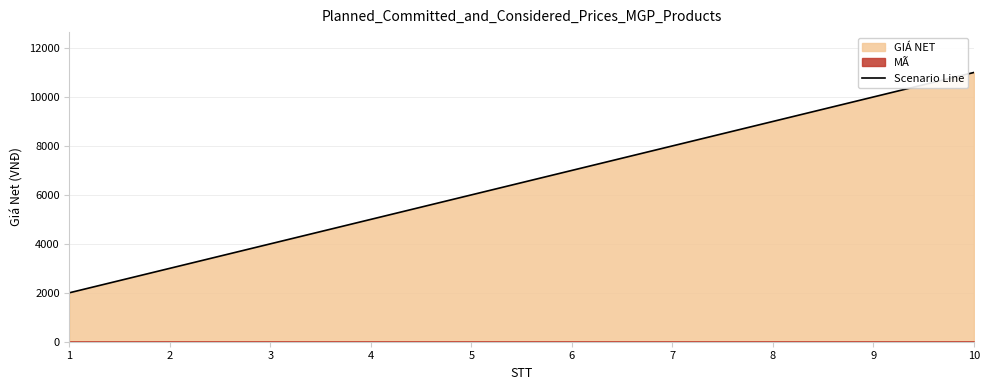

What is the smallest value displayed?

2000